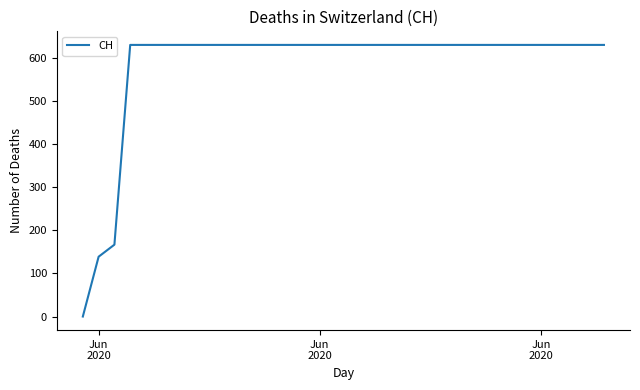

How many lines are shown in the chart?

1